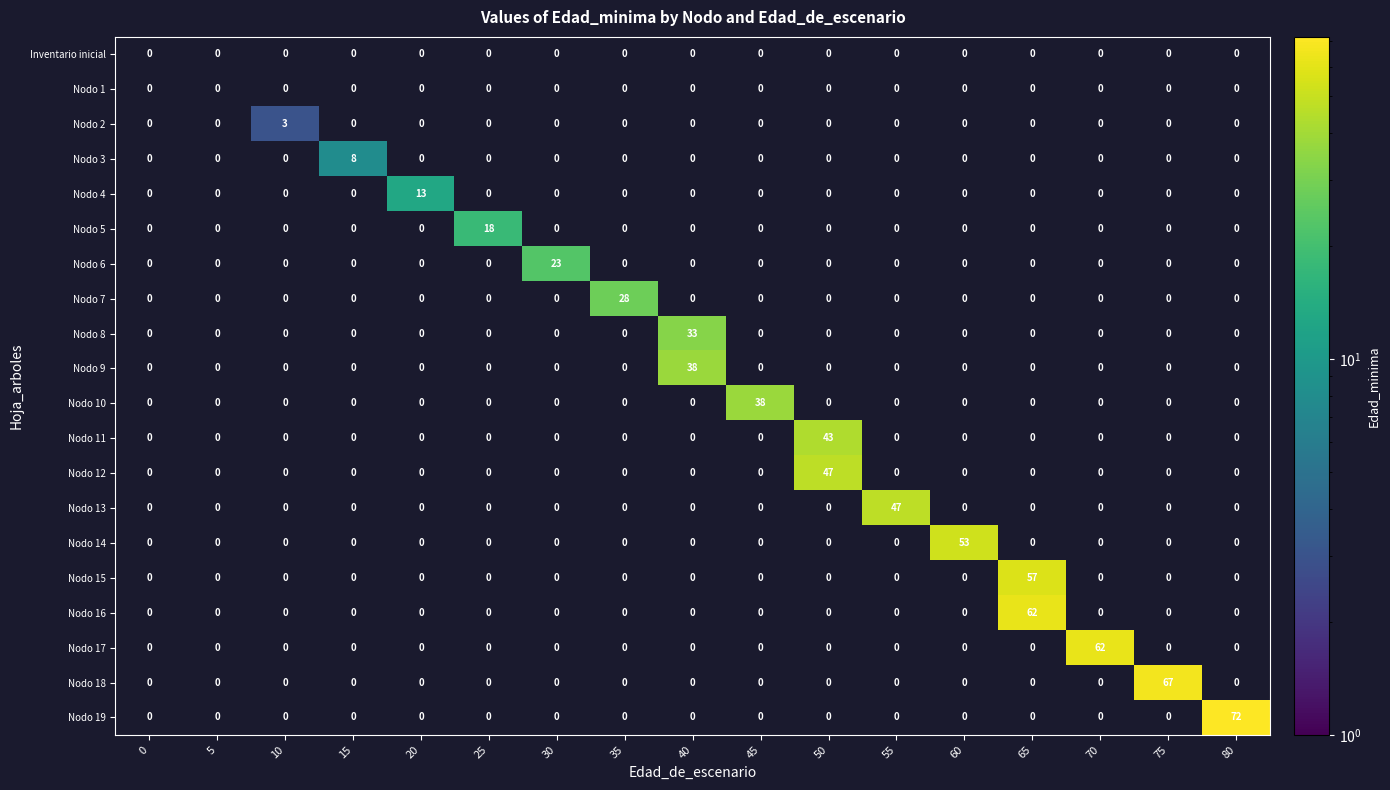

Which series has the widest spread of values?

Nodo 19